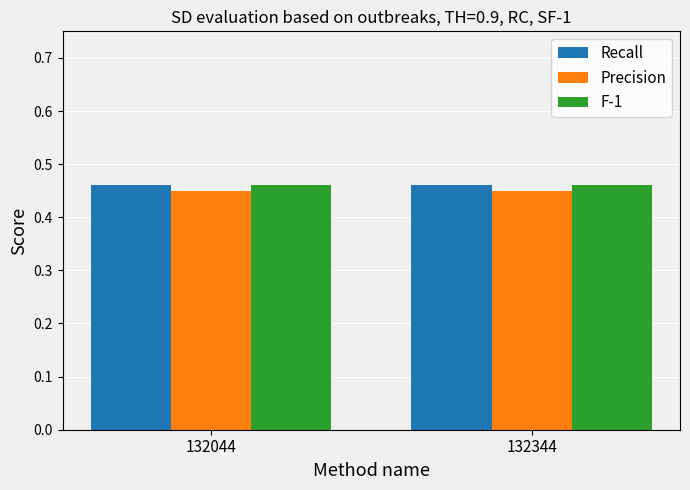

True or false: Recall has a value of 0.6 at 132044.

False